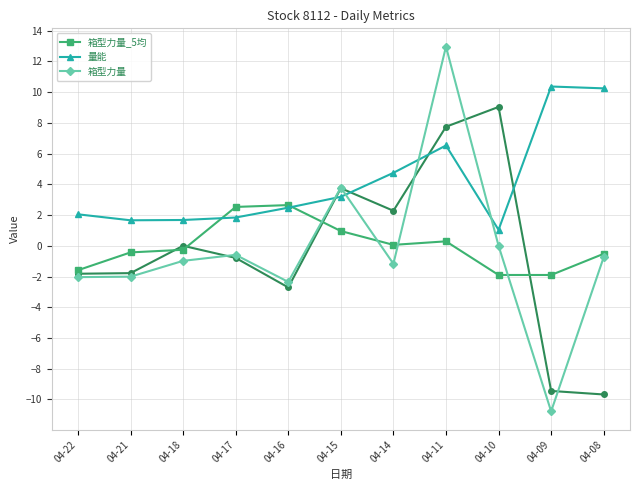

Is the value of 量能 at 04-21 greater than the value of 箱型力量_5均 at 04-08?

Yes